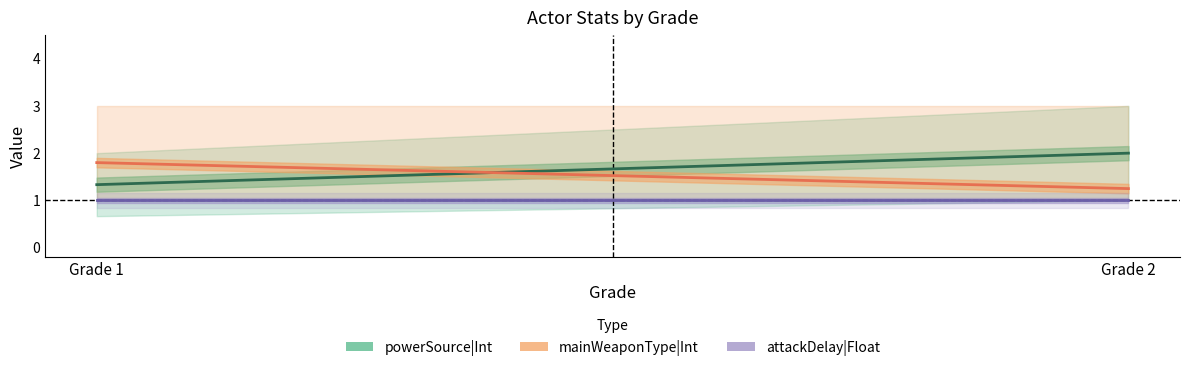

Is it true that powerSource|Int equals 1.9 at Grade 1?

False